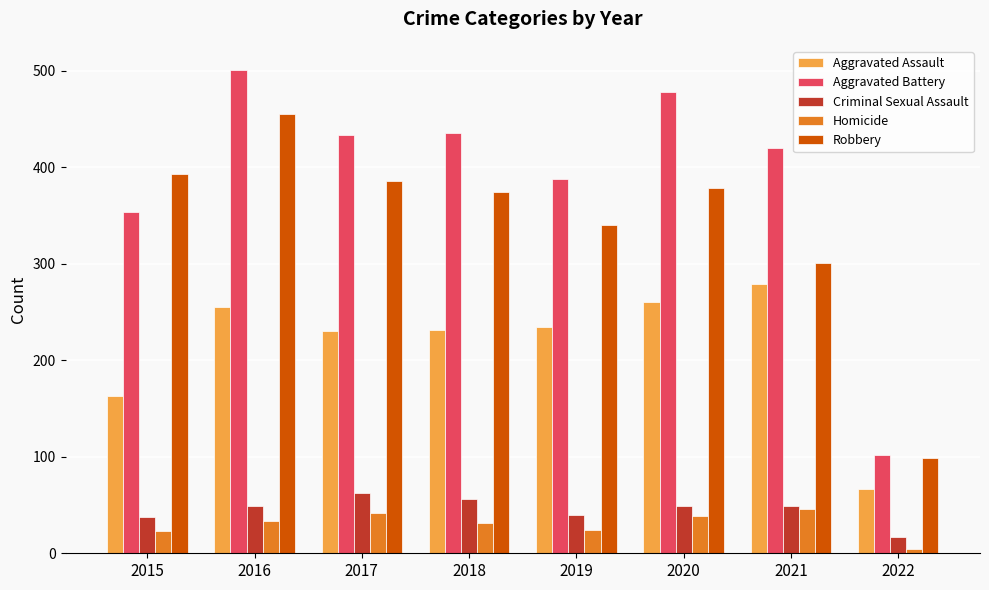

What is the difference between the second highest and minimum values in the Aggravated Battery series?

376